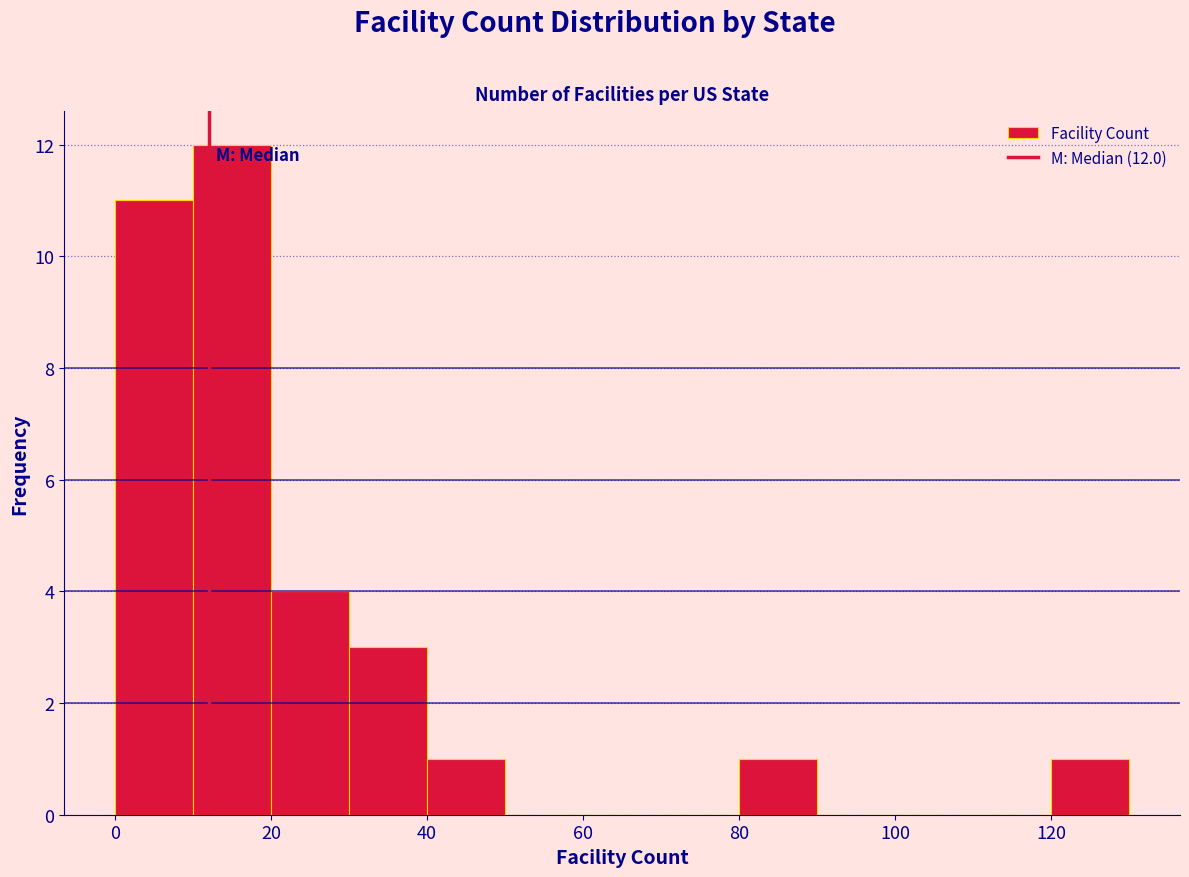

Which range on the x-axis has the tallest bar?

10 to 20